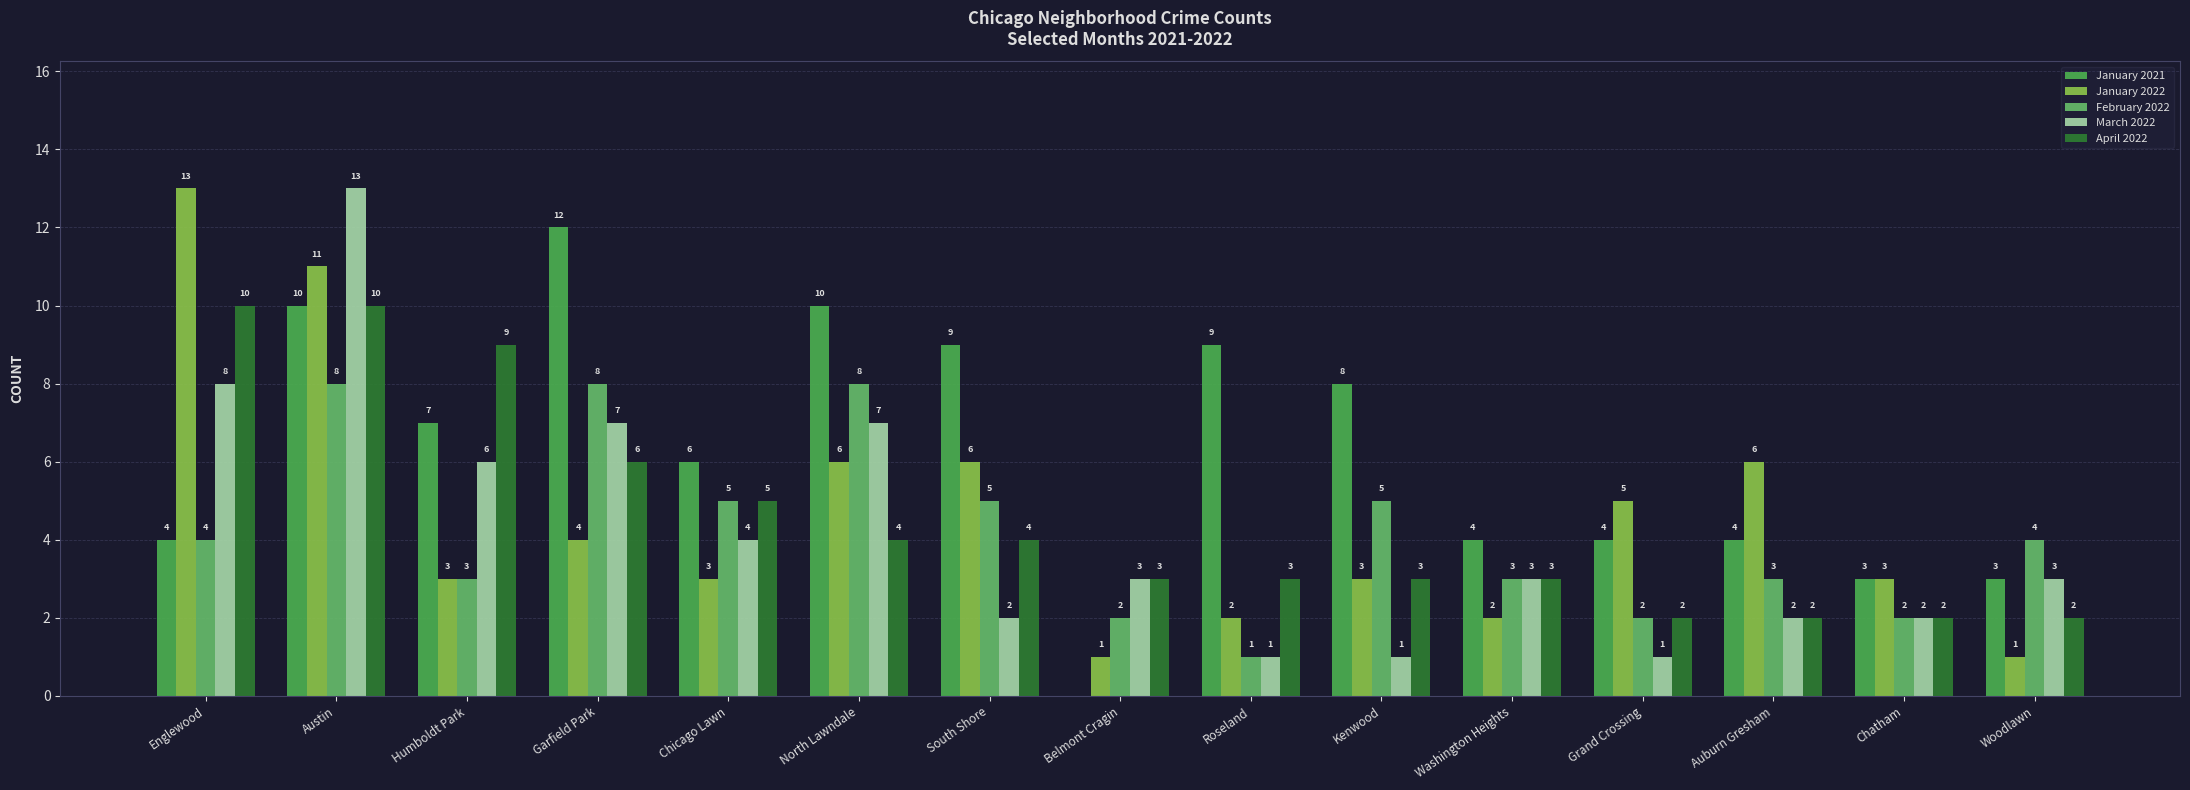

What is the label of the 14th bar from the right?

Austin